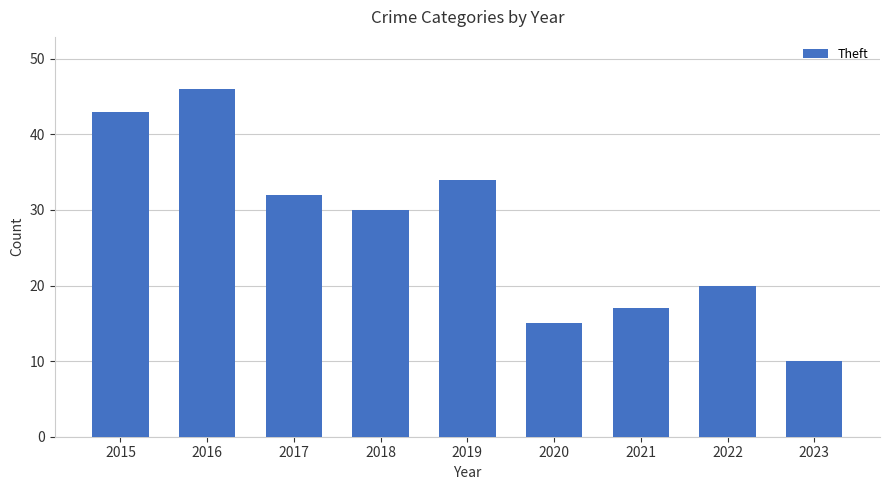

Reading left to right, what are all the values shown in this chart?

43	46	32	30	34	15	17	20	10